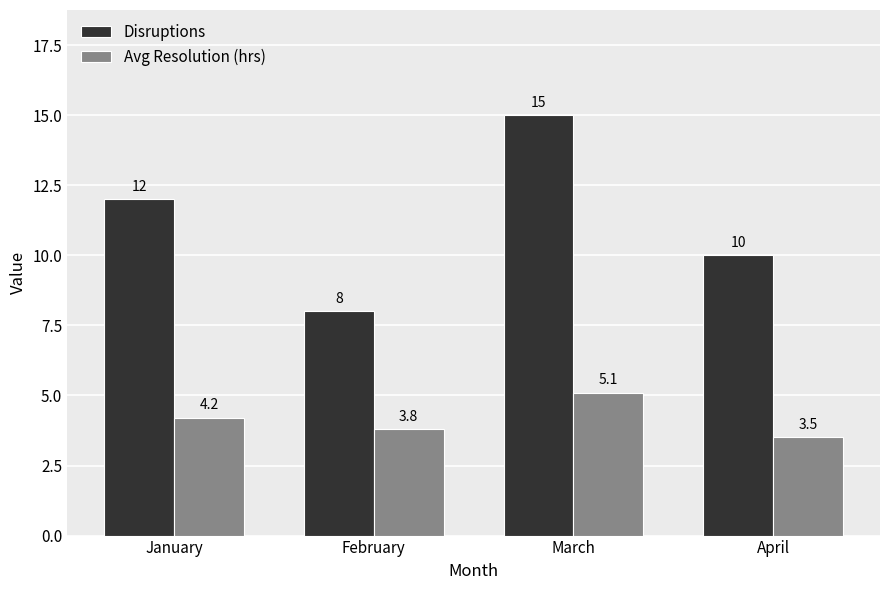

True or false: Disruptions has a value of 10.0 at April.

True